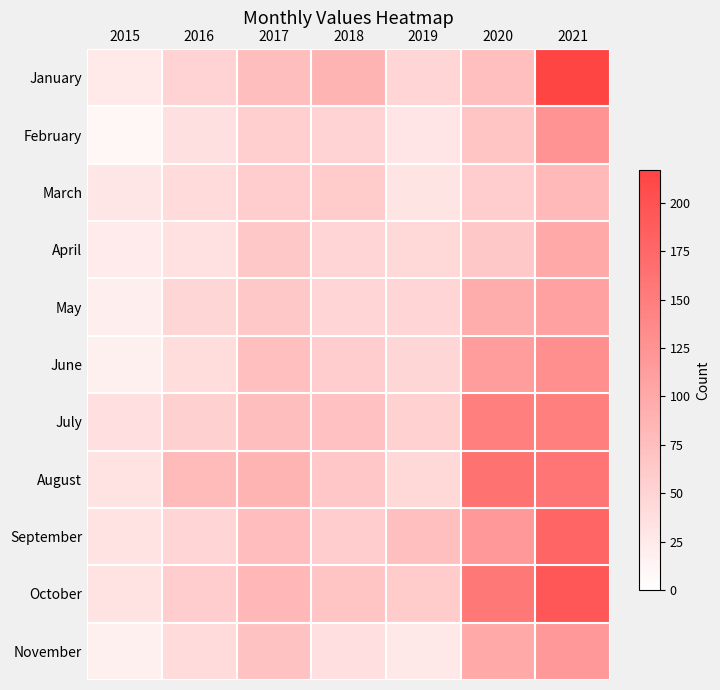

Reading left to right, transcribe all the data shown in this chart.

January: 2015=26	2016=51	2017=75	2018=86	2019=49	2020=74	2021=217
February: 2015=11	2016=36	2017=56	2018=51	2019=30	2020=67	2021=125
March: 2015=29	2016=41	2017=58	2018=60	2019=31	2020=57	2021=81
April: 2015=23	2016=34	2017=64	2018=49	2019=45	2020=64	2021=100
May: 2015=19	2016=47	2017=63	2018=49	2019=49	2020=96	2021=108
June: 2015=17	2016=39	2017=74	2018=58	2019=47	2020=114	2021=130
July: 2015=37	2016=54	2017=75	2018=72	2019=53	2020=149	2021=149
August: 2015=32	2016=79	2017=86	2018=65	2019=45	2020=163	2021=160
September: 2015=32	2016=48	2017=76	2018=58	2019=73	2020=117	2021=178
October: 2015=32	2016=57	2017=83	2018=67	2019=60	2020=156	2021=194
November: 2015=17	2016=41	2017=71	2018=37	2019=27	2020=100	2021=119